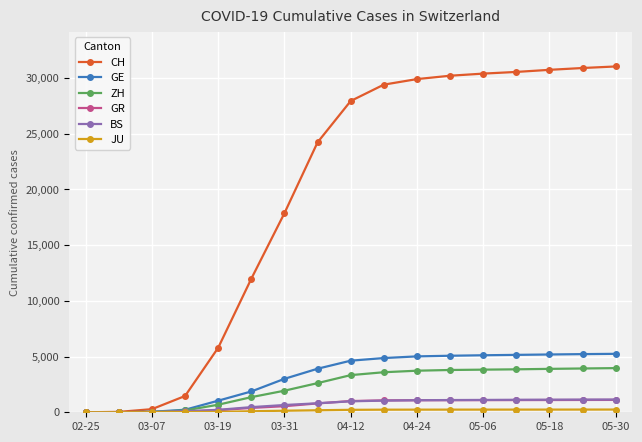

At how many categories does at least one series exceed 12759?

11